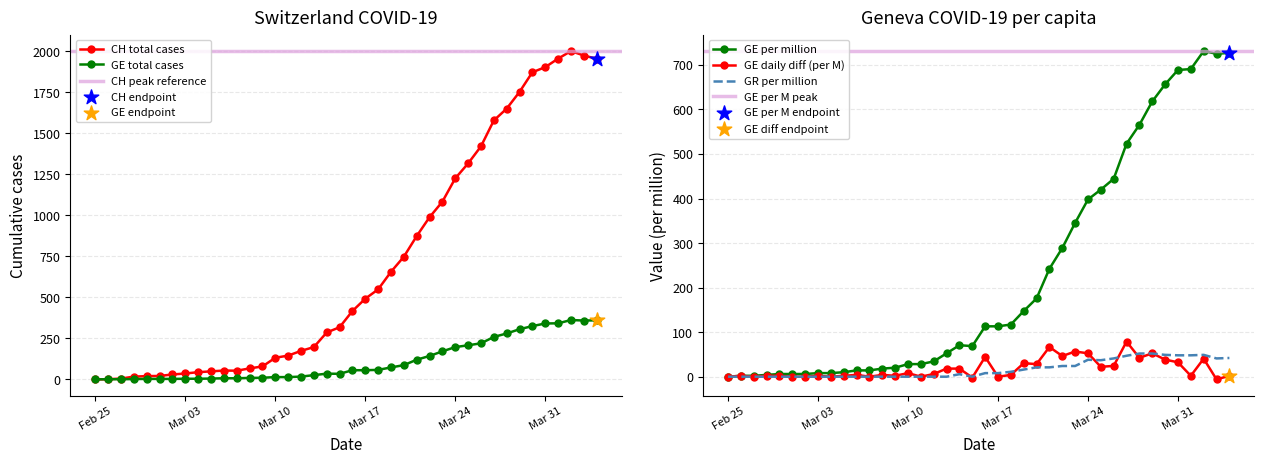

Which series reaches the maximum Y coordinate?

CH